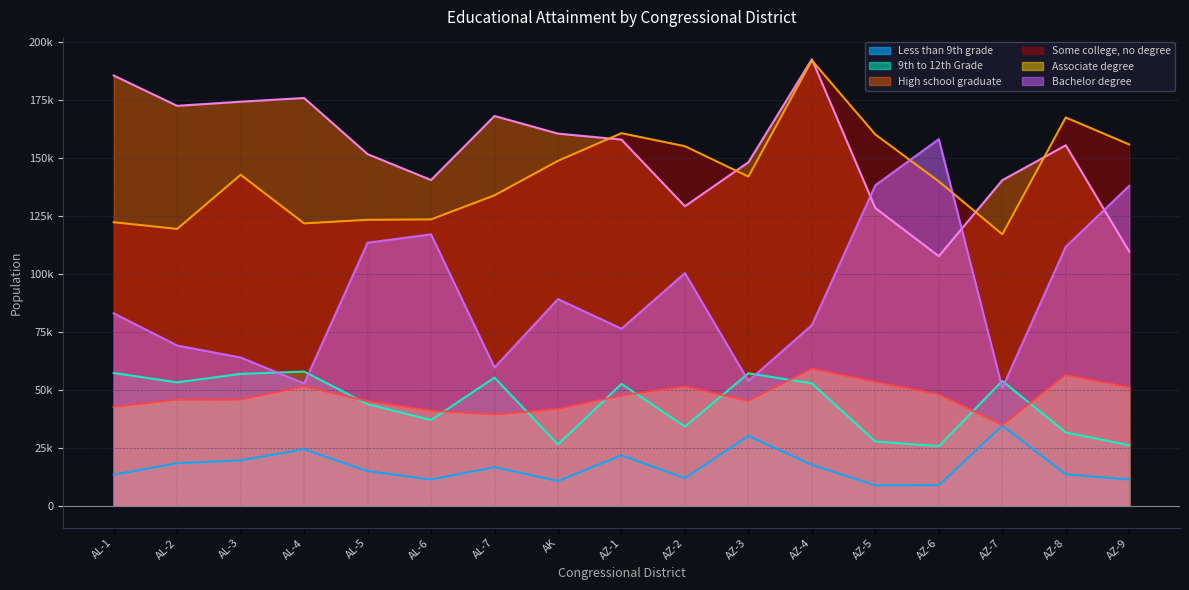

At which category does Less than 9th grade reach its first local valley?

AL-6